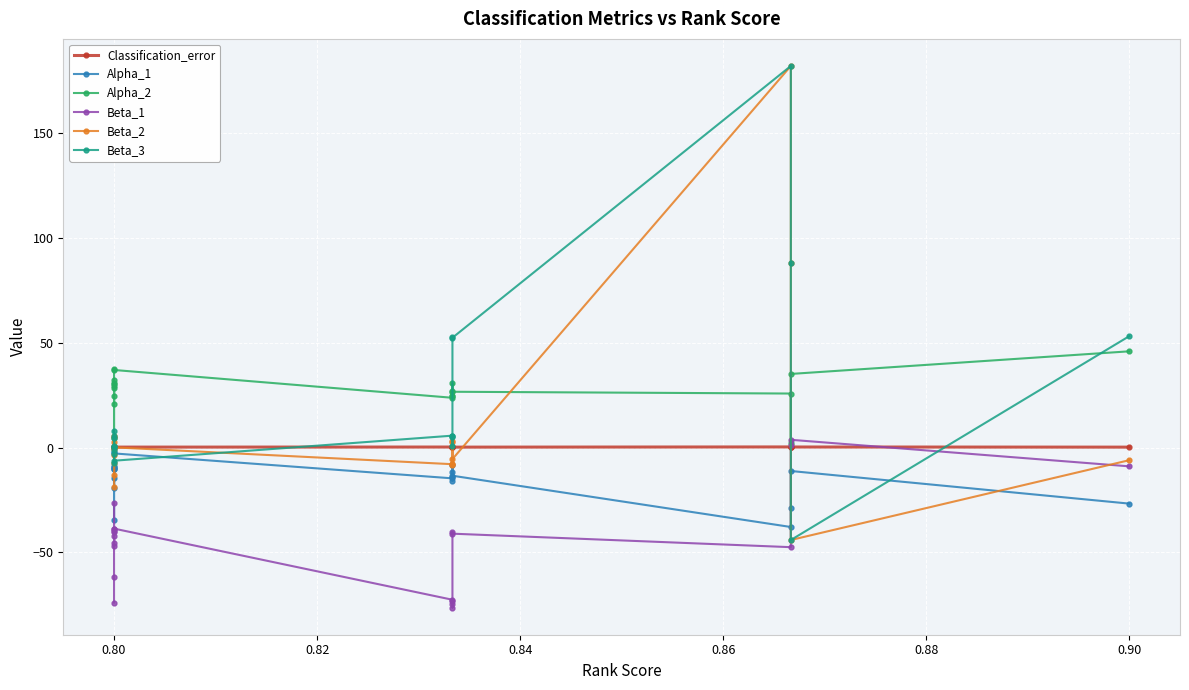

Does the chart display data point markers on the line(s)?

Yes